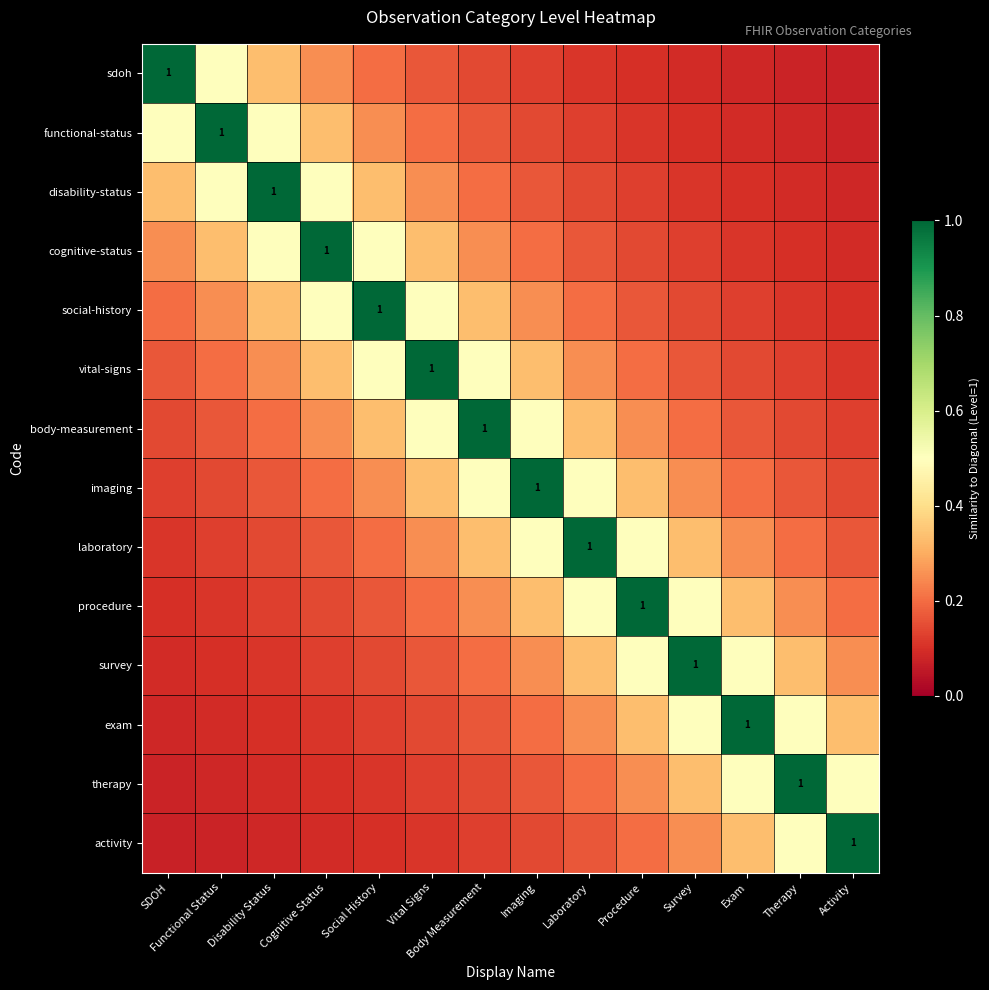

True or false: laboratory has a value of 0.2 at Vital Signs.

True